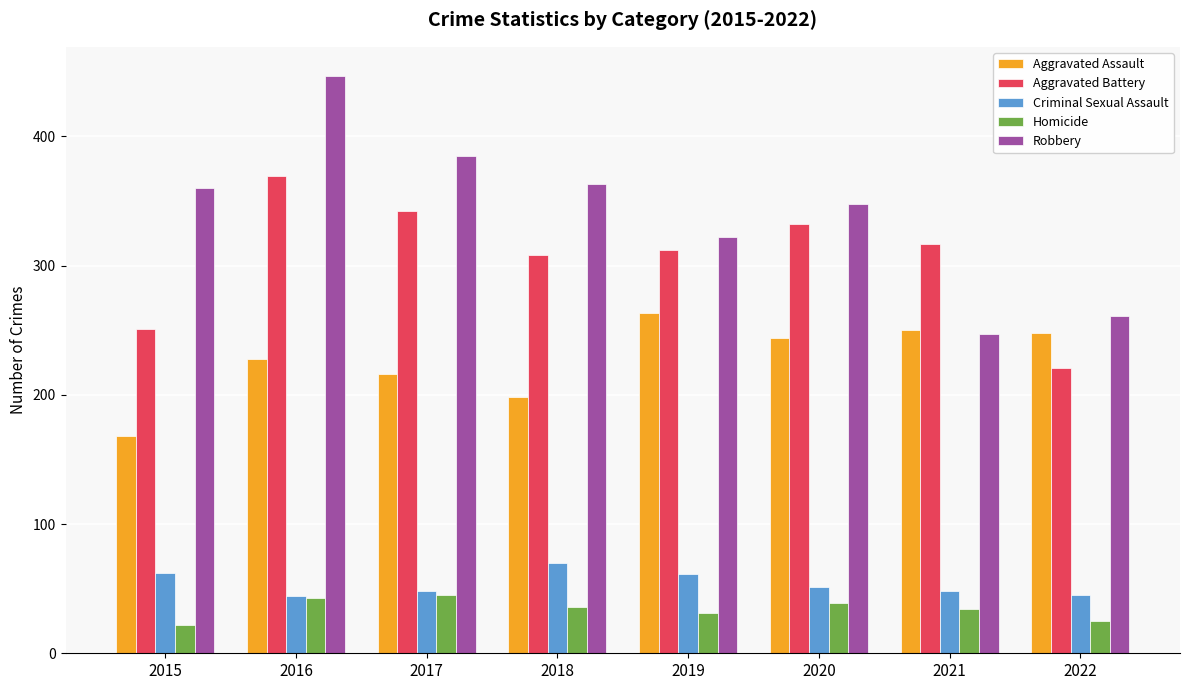

What is the difference between the Homicide values at 2017 and 2016?

2